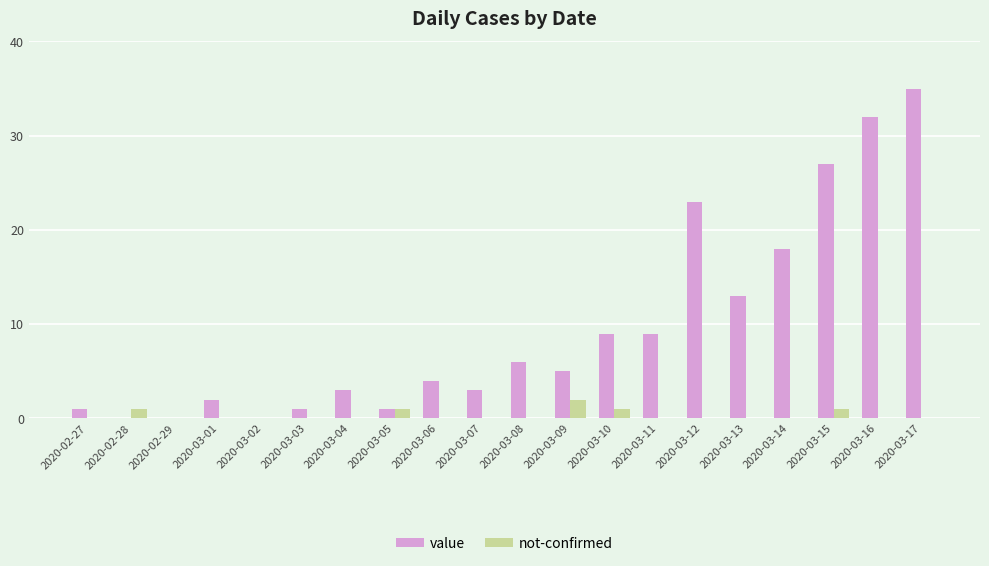

Reading left to right, extract all data points from this chart.

value: 2020-02-27=1	2020-02-28=0	2020-02-29=0	2020-03-01=2	2020-03-02=0	2020-03-03=1	2020-03-04=3	2020-03-05=1	2020-03-06=4	2020-03-07=3	2020-03-08=6	2020-03-09=5	2020-03-10=9	2020-03-11=9	2020-03-12=23	2020-03-13=13	2020-03-14=18	2020-03-15=27	2020-03-16=32	2020-03-17=35
not-confirmed: 2020-02-27=0	2020-02-28=1	2020-02-29=0	2020-03-01=0	2020-03-02=0	2020-03-03=0	2020-03-04=0	2020-03-05=1	2020-03-06=0	2020-03-07=0	2020-03-08=0	2020-03-09=2	2020-03-10=1	2020-03-11=0	2020-03-12=0	2020-03-13=0	2020-03-14=0	2020-03-15=1	2020-03-16=0	2020-03-17=0